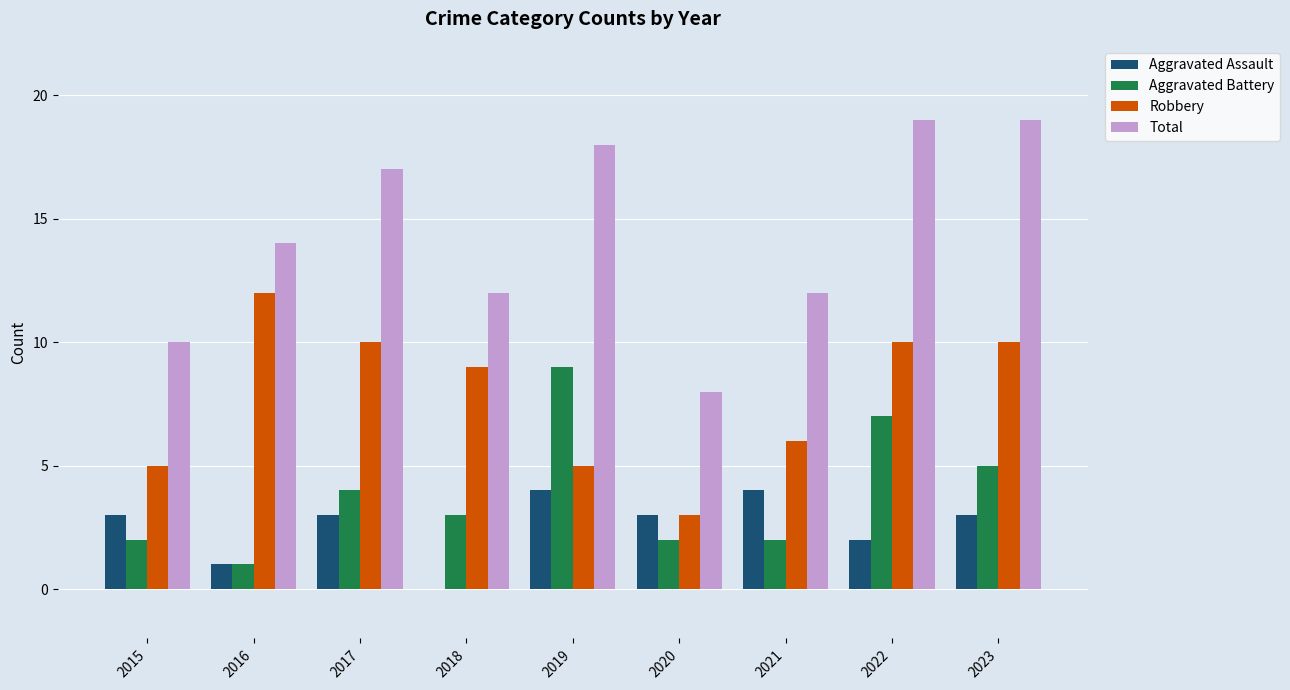

How many series are shown in this chart?

4